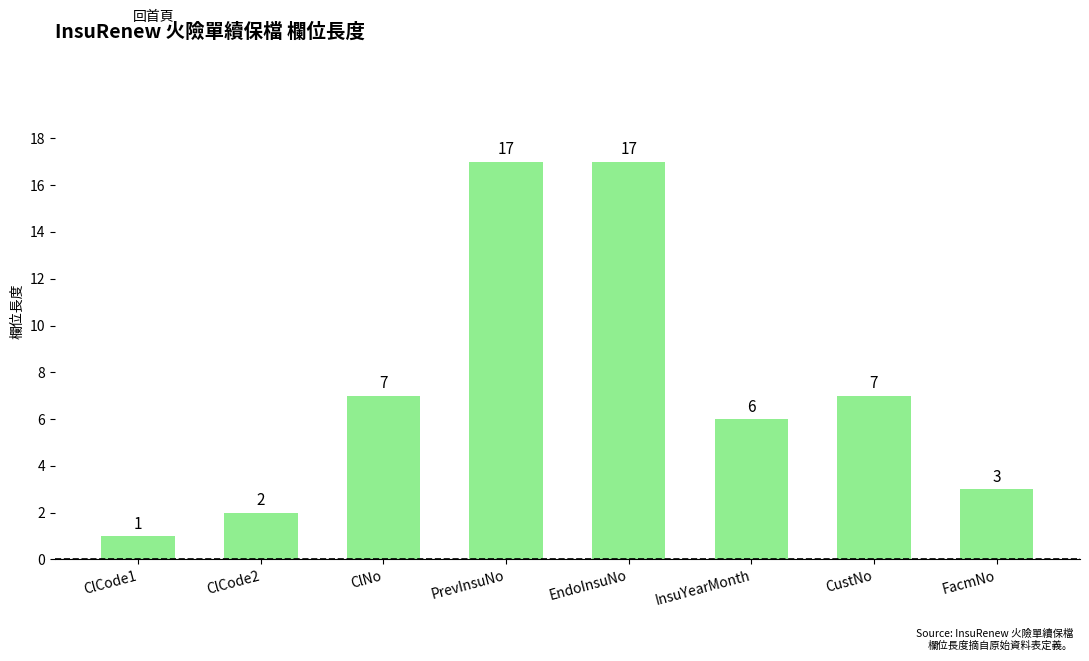

Reading right to left, what are all the values shown in this chart?

FacmNo=3	CustNo=7	InsuYearMonth=6	EndoInsuNo=17	PrevInsuNo=17	ClNo=7	ClCode2=2	ClCode1=1